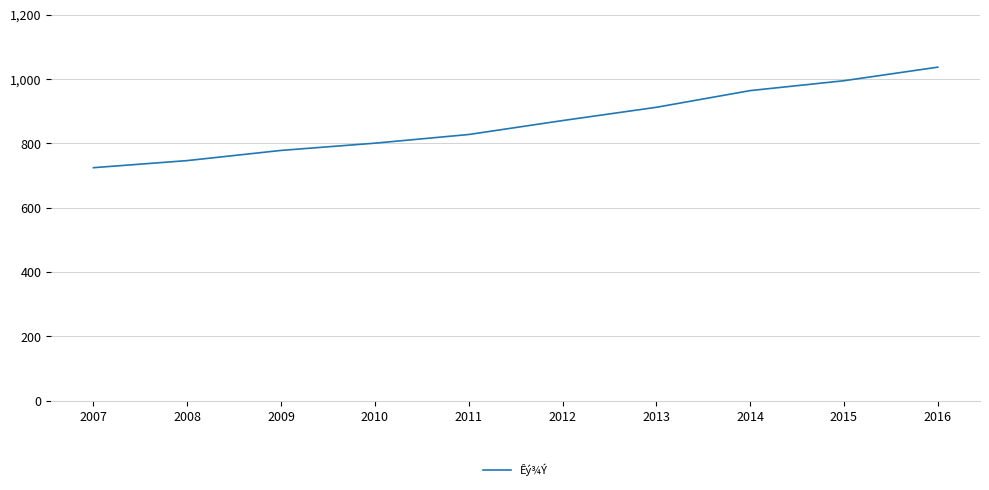

How many values are below 871?

5